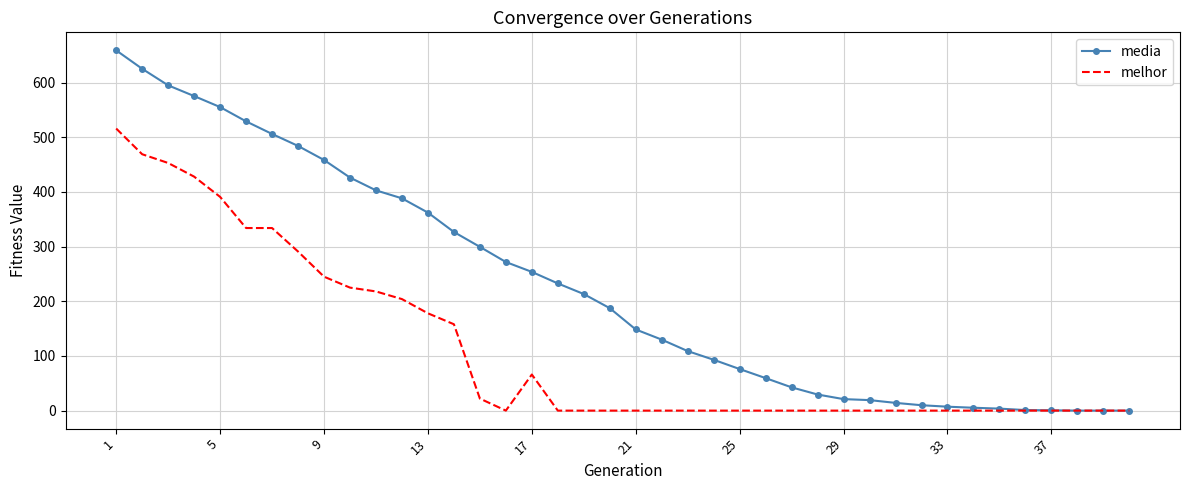

Rank the series by their maximum value, from highest to lowest.

media, melhor